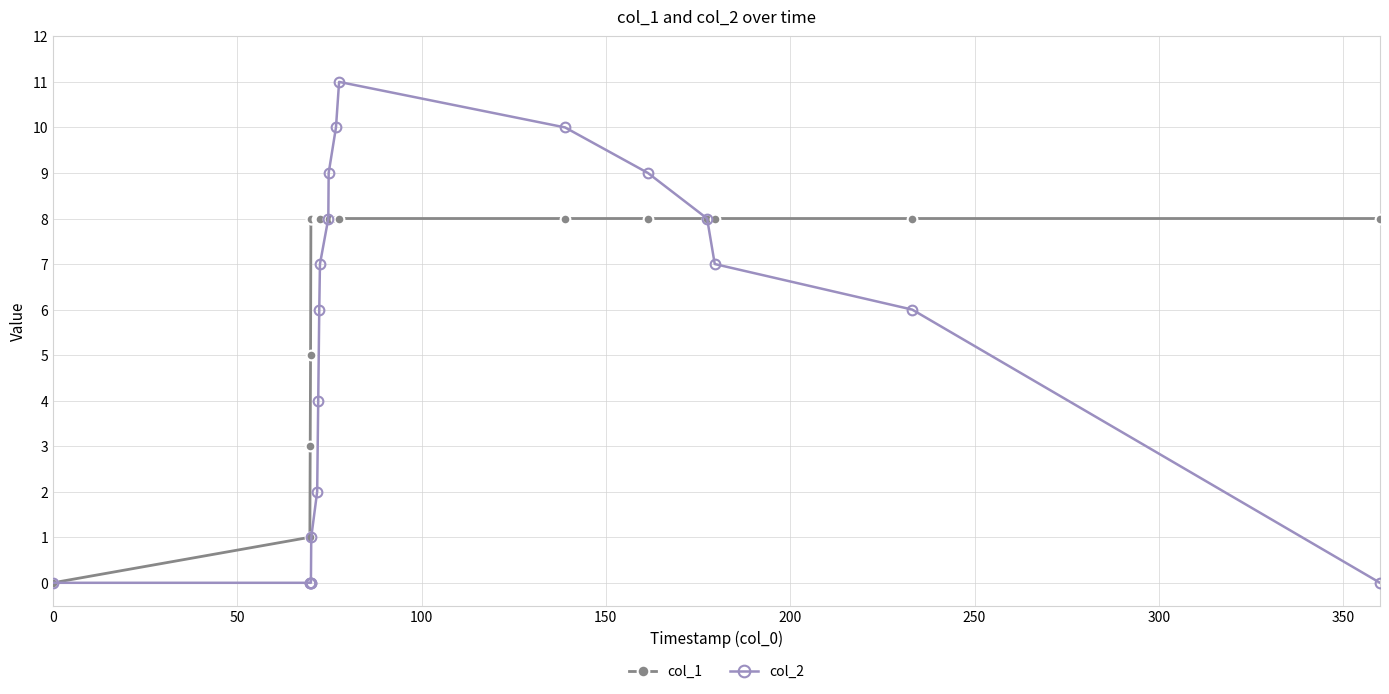

List the series in order of their peak value, highest first.

col_2, col_1